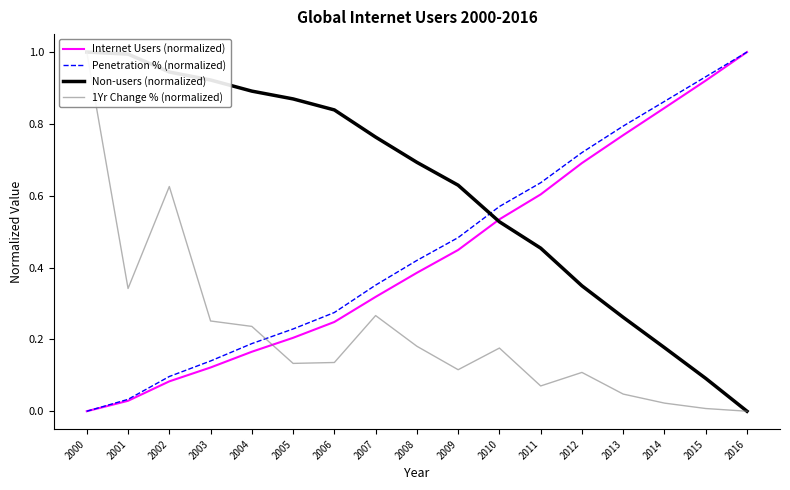

How many positive values does the Non-users (normalized) series have?

16